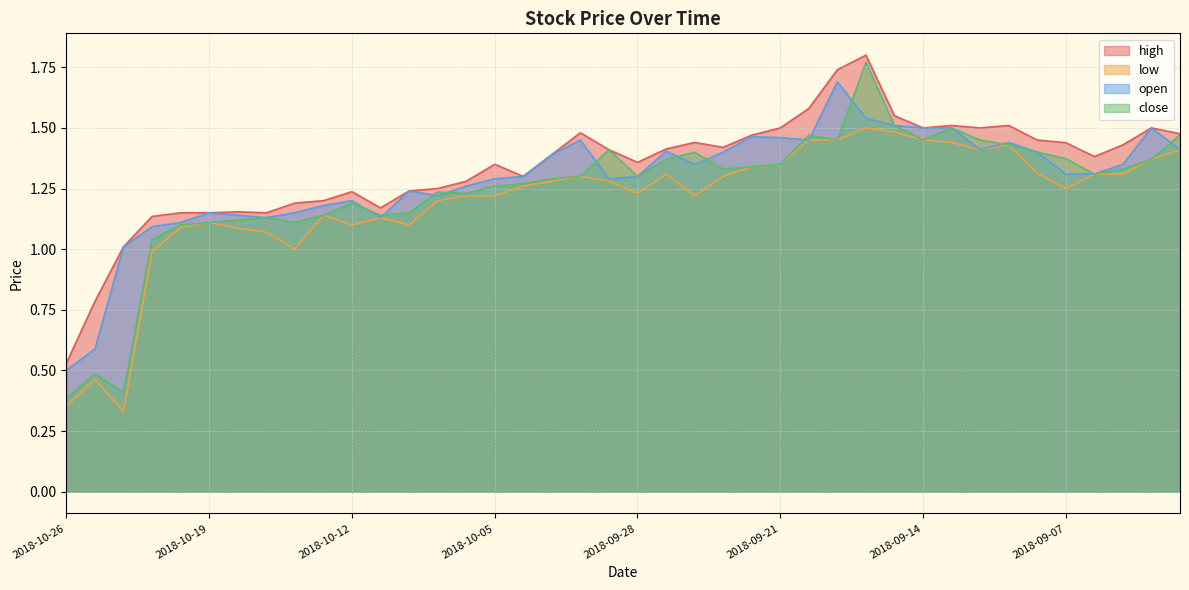

At which category does close reach its first local valley?

2018-10-24